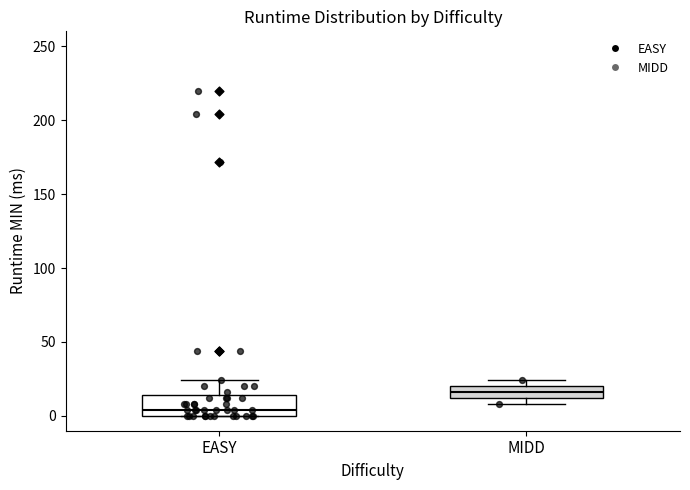

Reading left to right, transcribe this box plot: for each box, give where its median line is, the range the box spans, and where its two whiskers end, as read against the y-axis. The values are not printed on the chart, so give them approximately, as read against the axis.

EASY: median 5, box 0 to 15, whiskers 0 to 25
MIDD: median 15, box 10 to 20, whiskers 10 (just below the box's lower edge) to 25